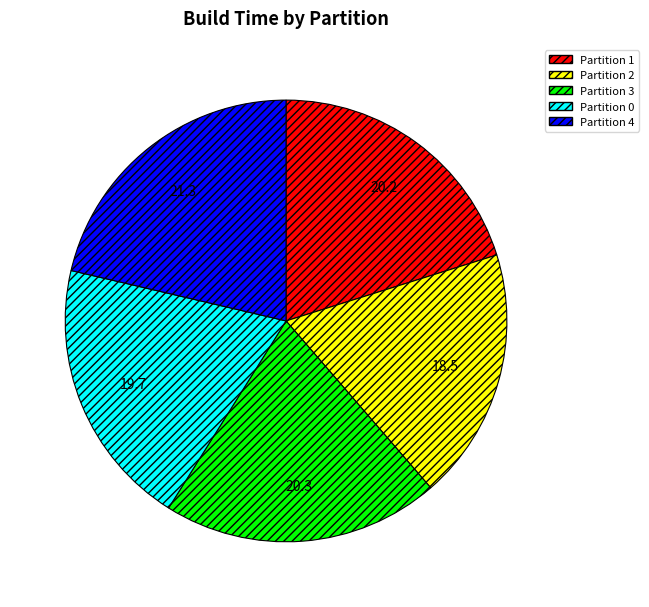

Which has a higher value, Partition 1 or Partition 4?

Partition 4